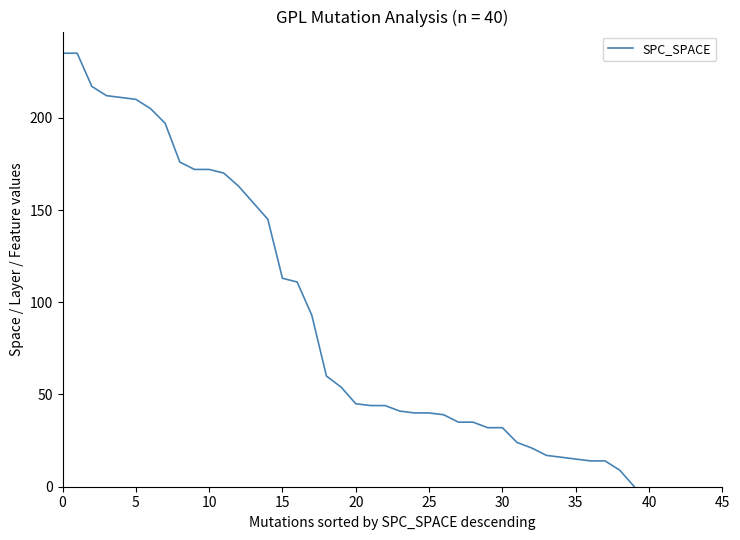

What is the greatest value displayed?

235